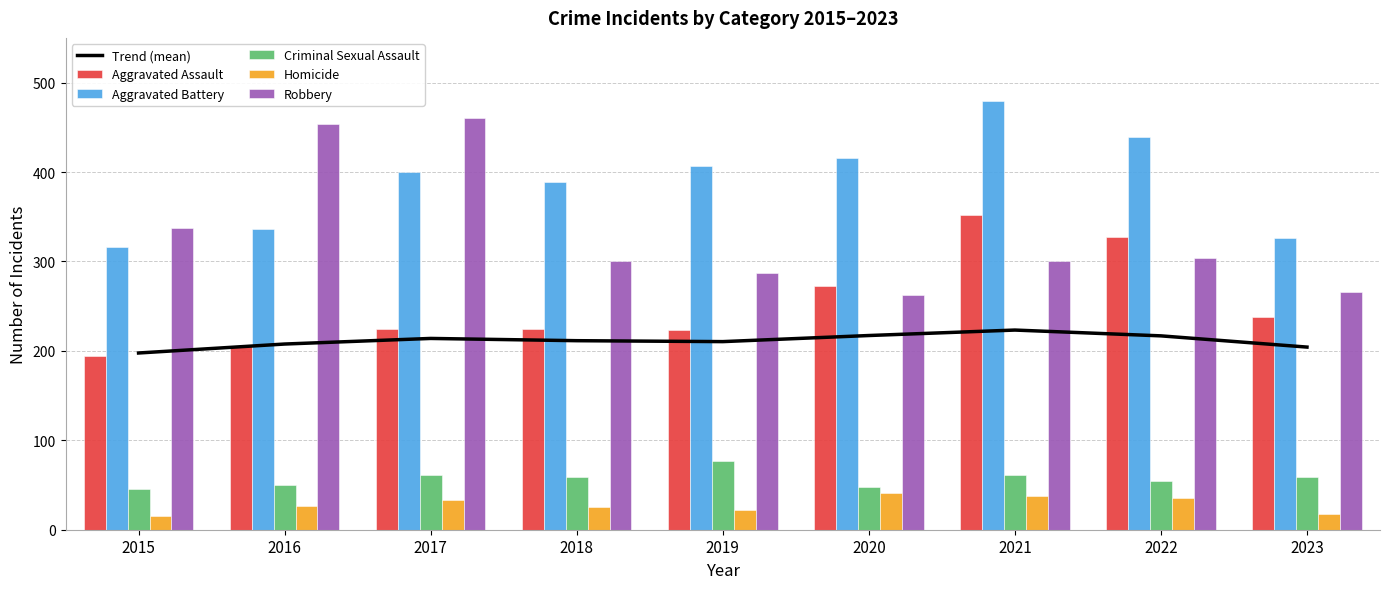

What is the difference between the maximum and minimum values in the Robbery series?

197